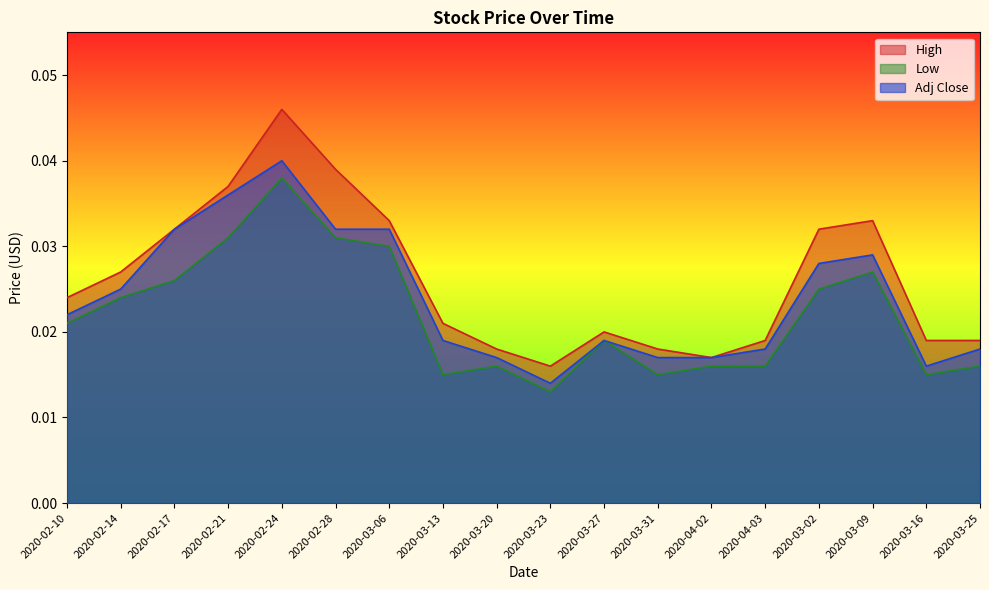

The value of Low at 2020-04-03 is 0.0. True or false?

True